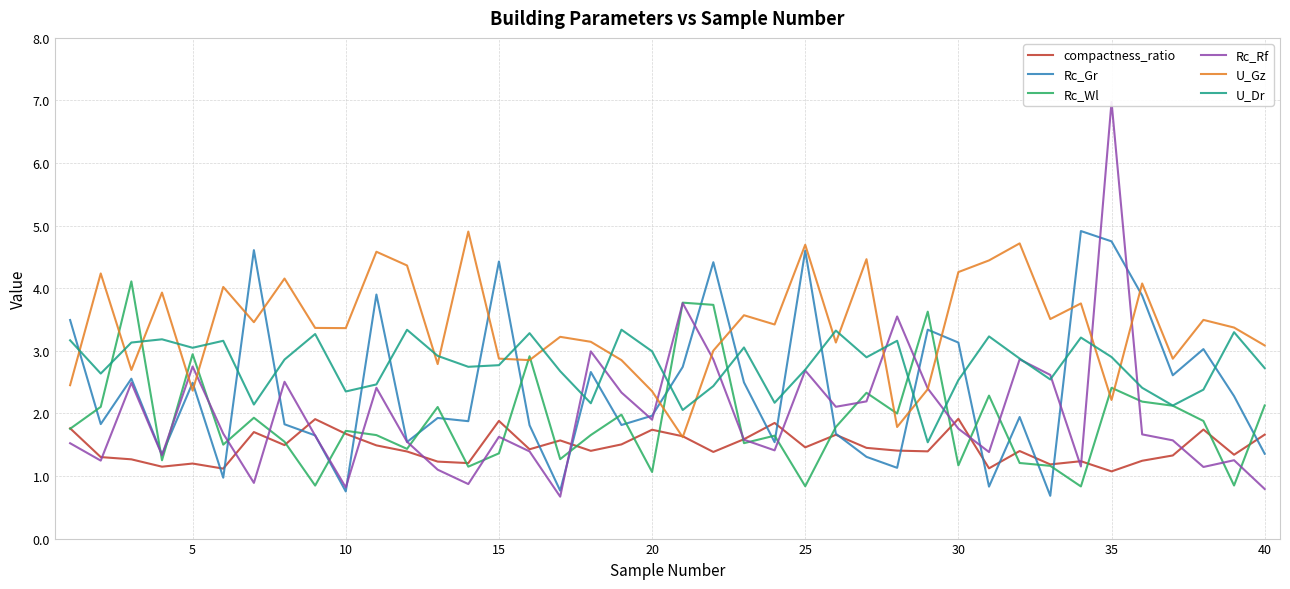

True or false: U_Dr and Rc_Gr intersect in this chart.

True